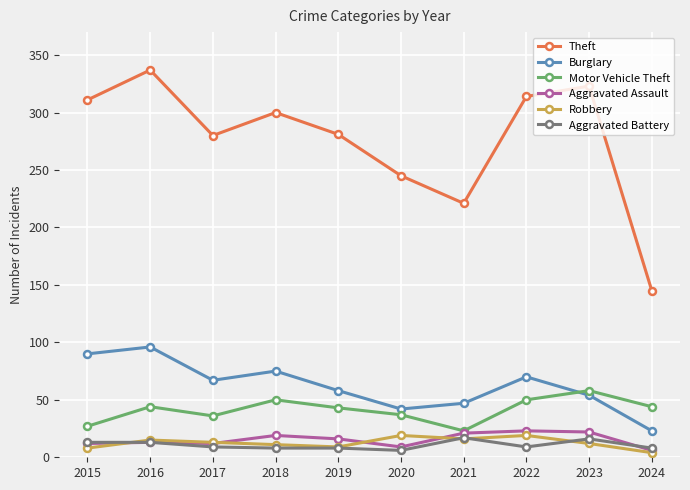

Where is the first local maximum for Motor Vehicle Theft?

2016